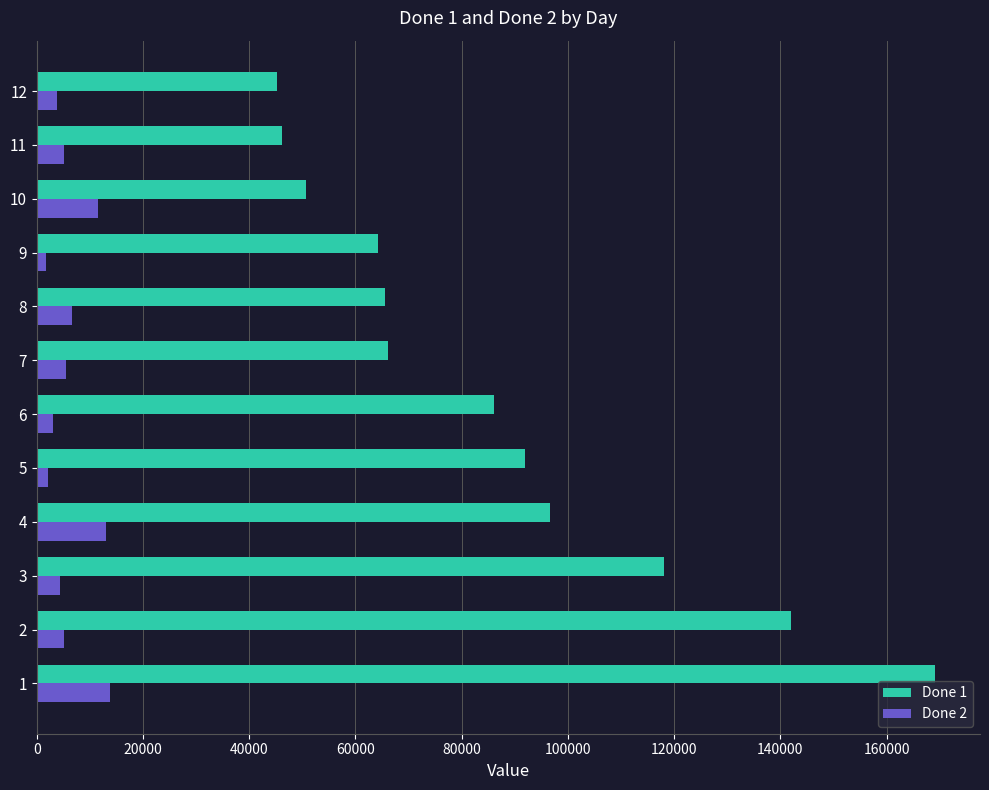

Which series changed the most between 1 and 10?

Done 1